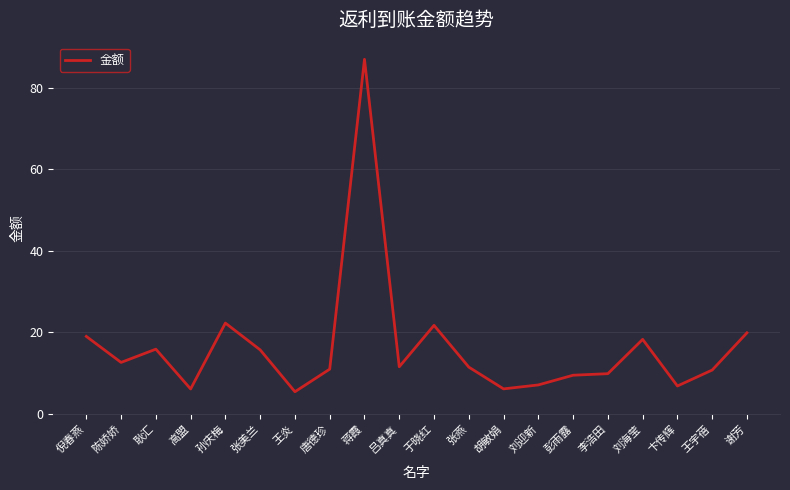

Where is the first local maximum?

耿汇